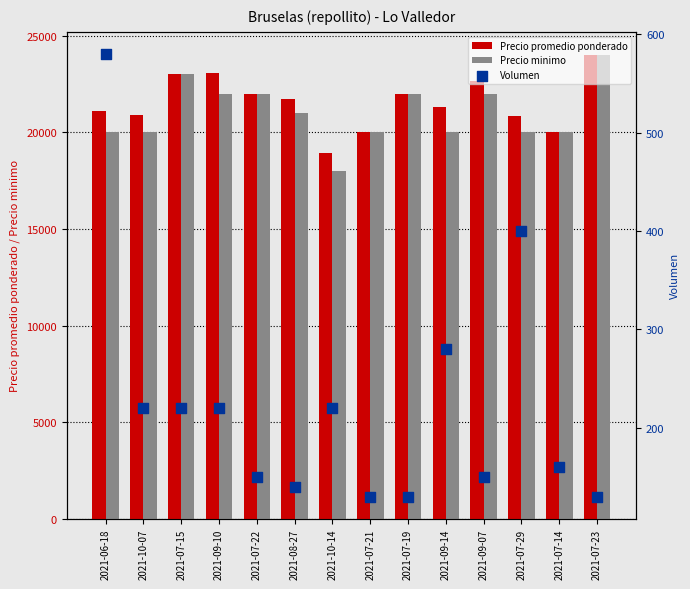

Which series contains the highest Y value?

Precio promedio ponderado